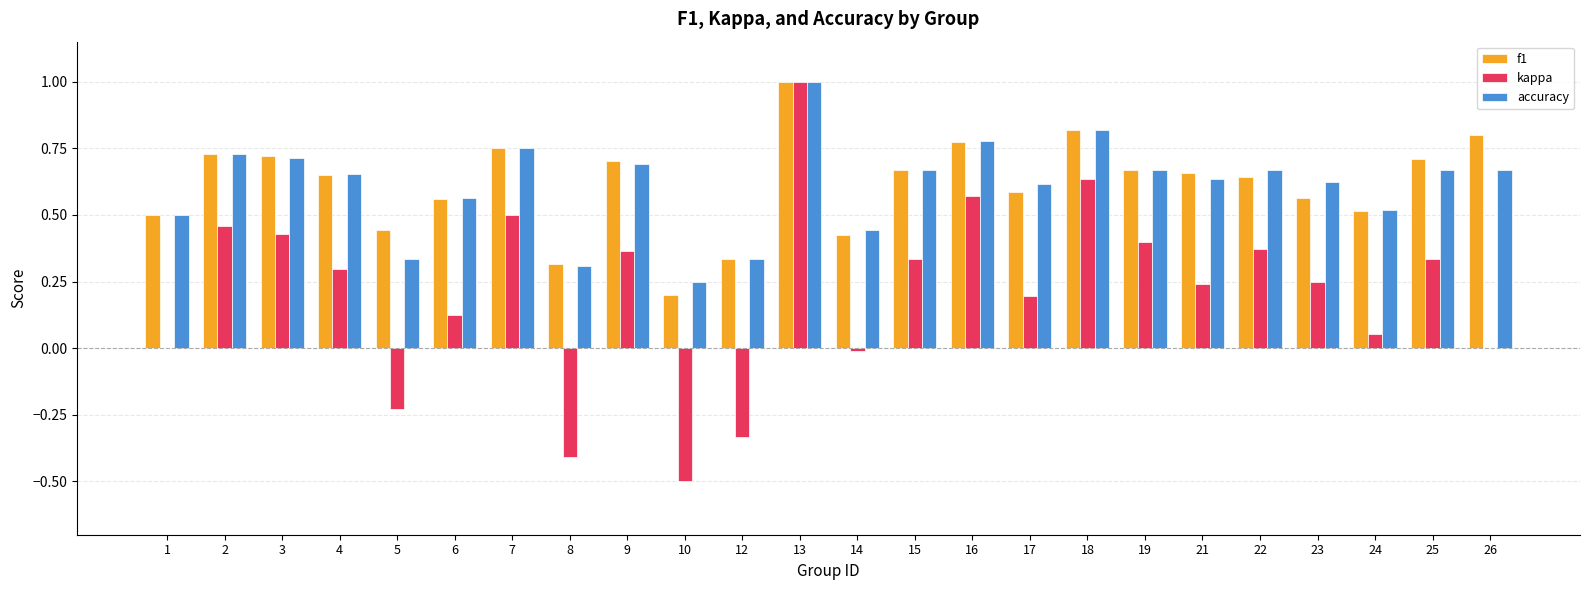

At which category is the sum across all series the highest?

13